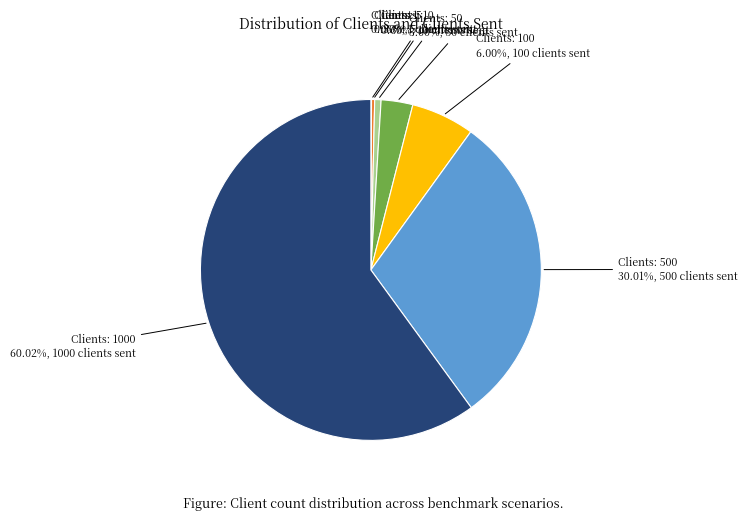

Is there any slice that represents more than half of the pie?

Yes